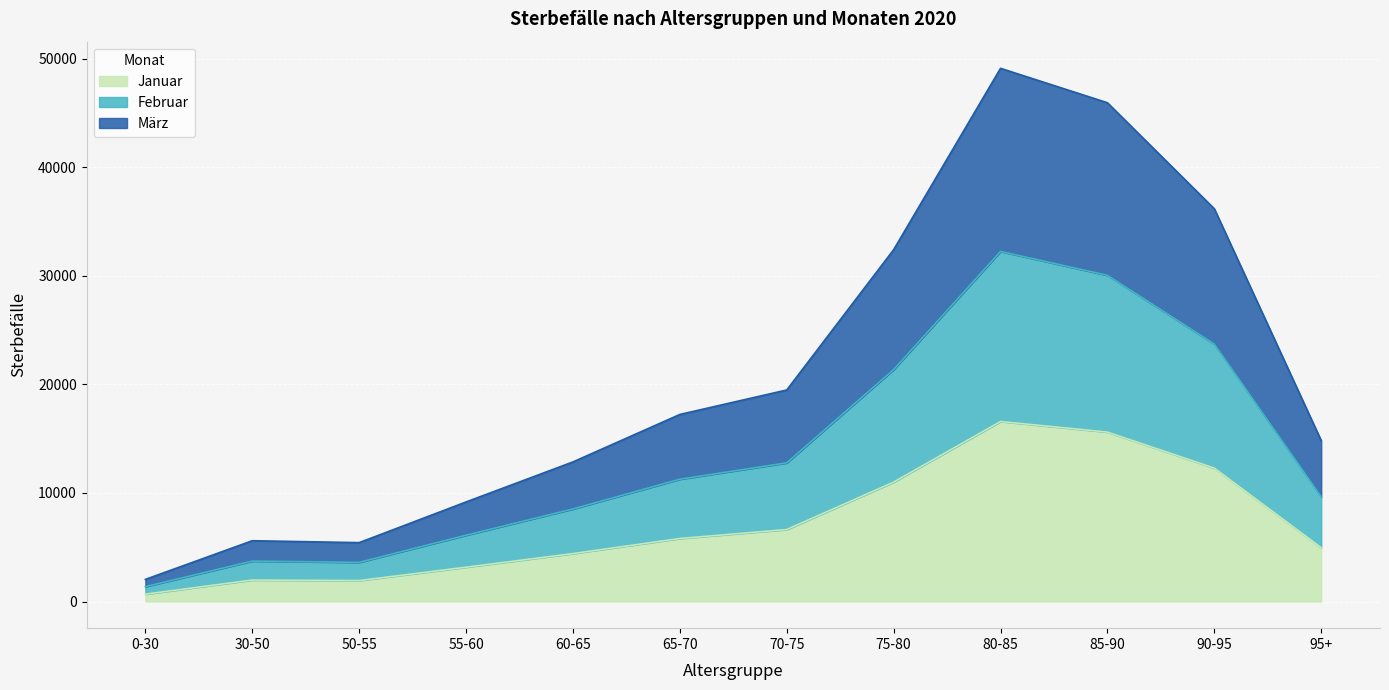

The März series shows 36188 at 90-95. True or false?

True